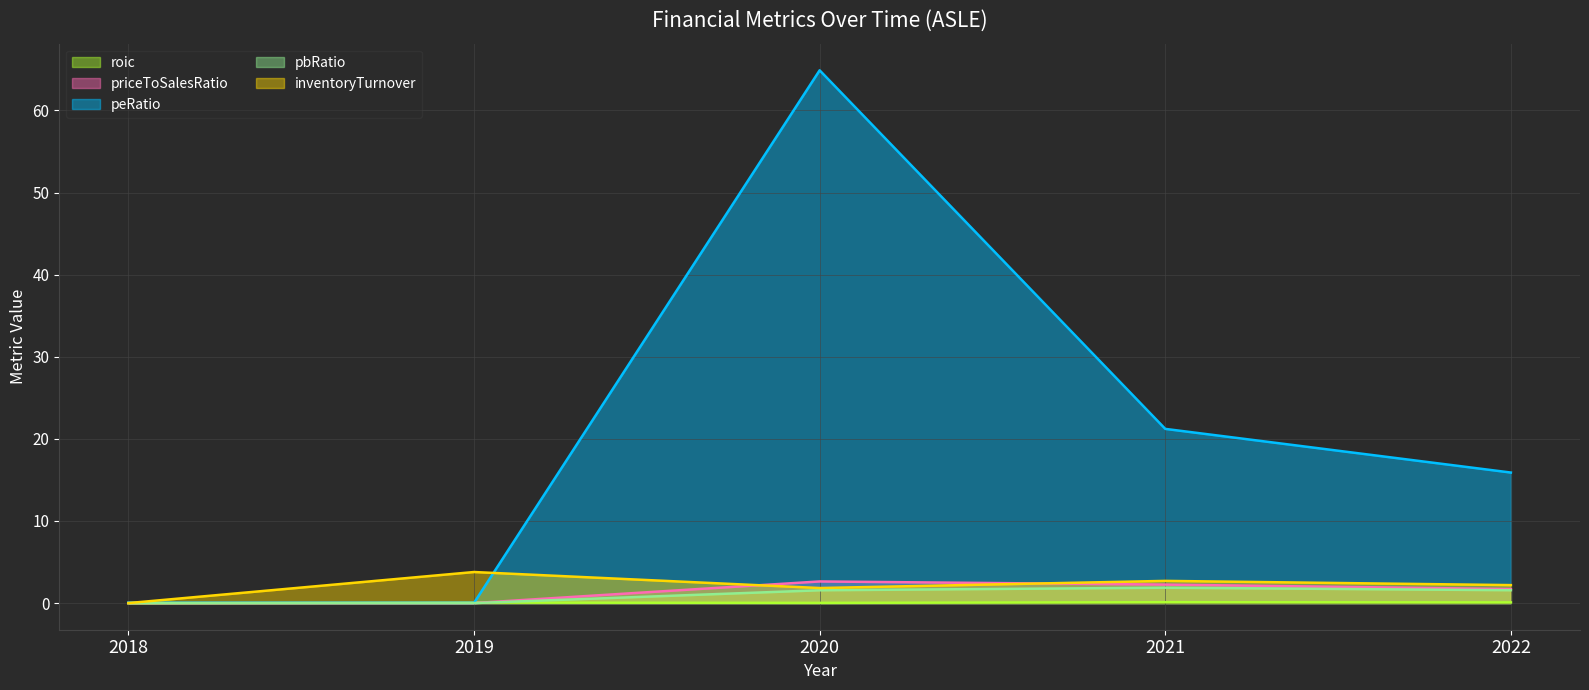

At which label does inventoryTurnover (line) reach its peak?

2019